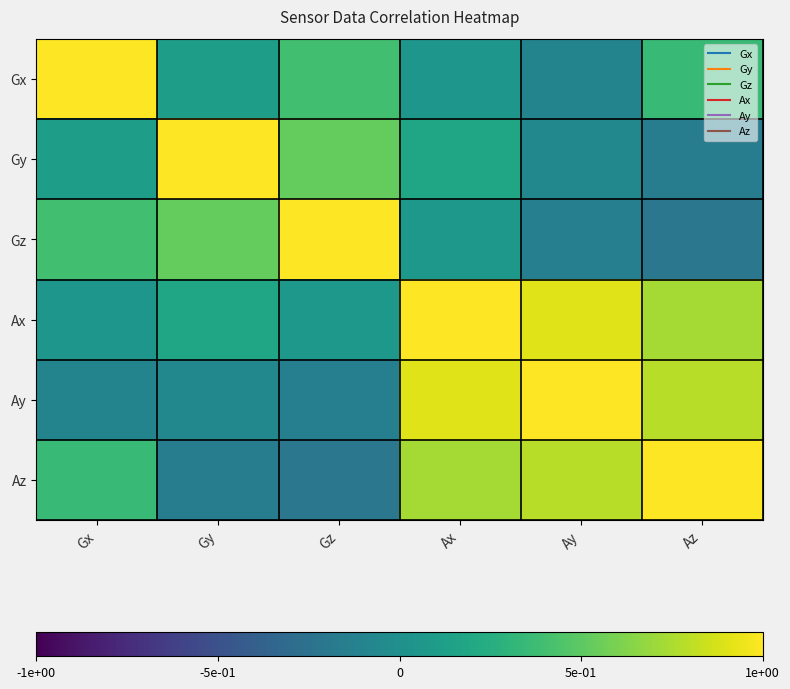

What is the greatest value displayed?

1.0